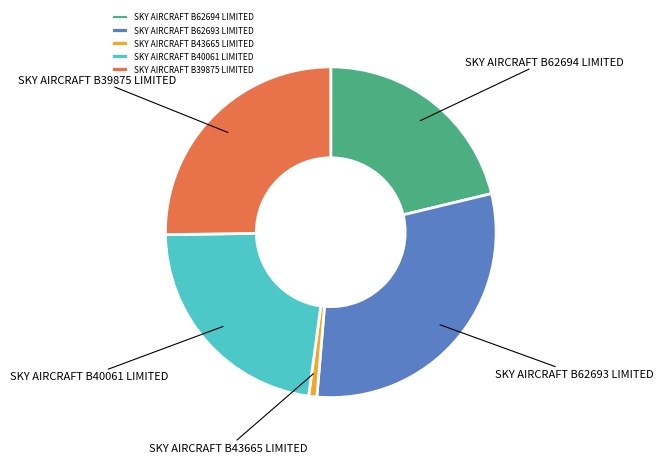

Is SKY AIRCRAFT B40061 LIMITED the majority of the pie?

No